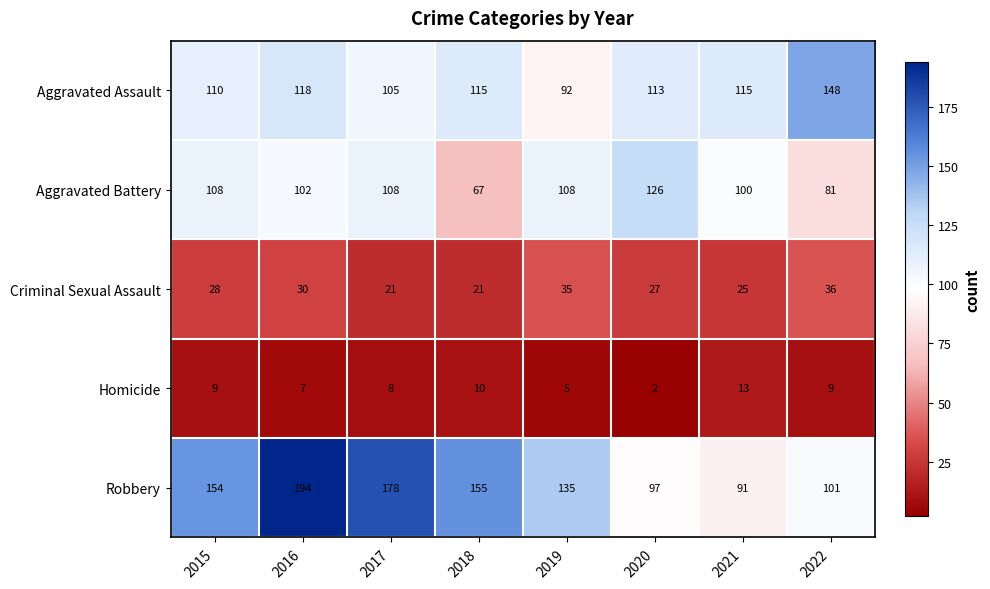

The value of Homicide at 2021 is 13. True or false?

True